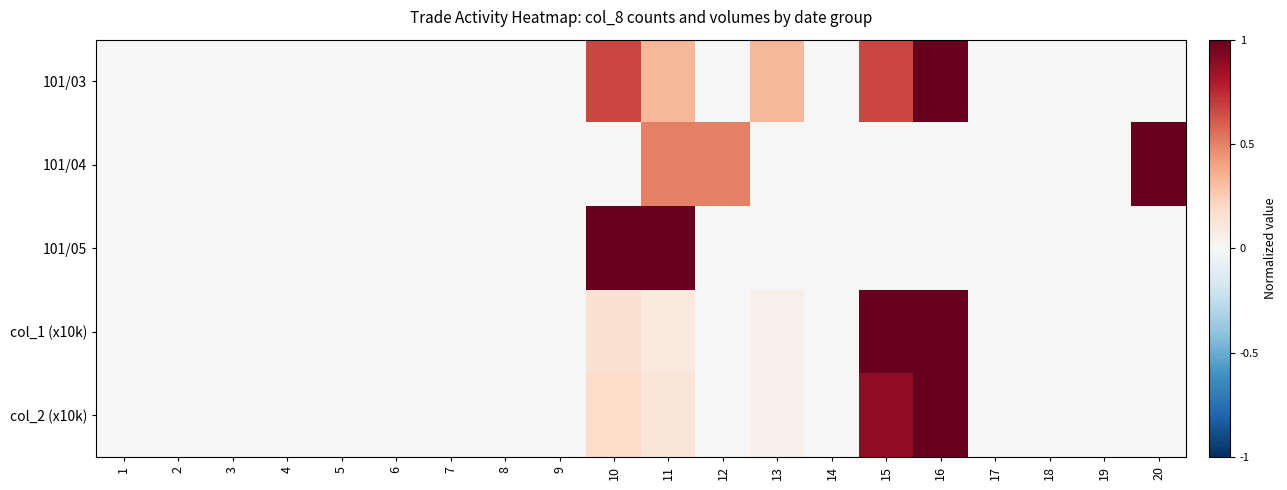

What is the maximum value shown in the chart?

1.0